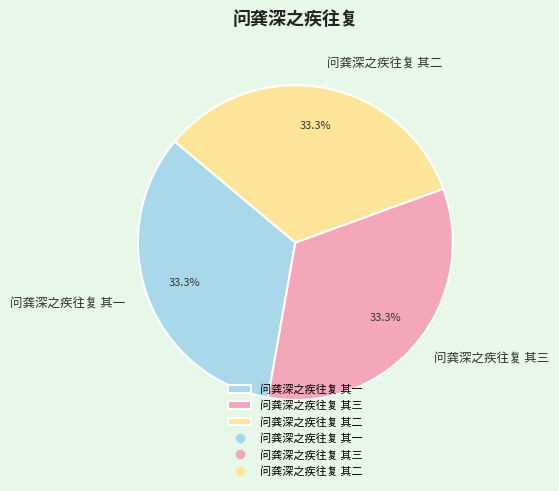

To the nearest percent, what percentage of the pie is 问龚深之疾往复 其二?

33%